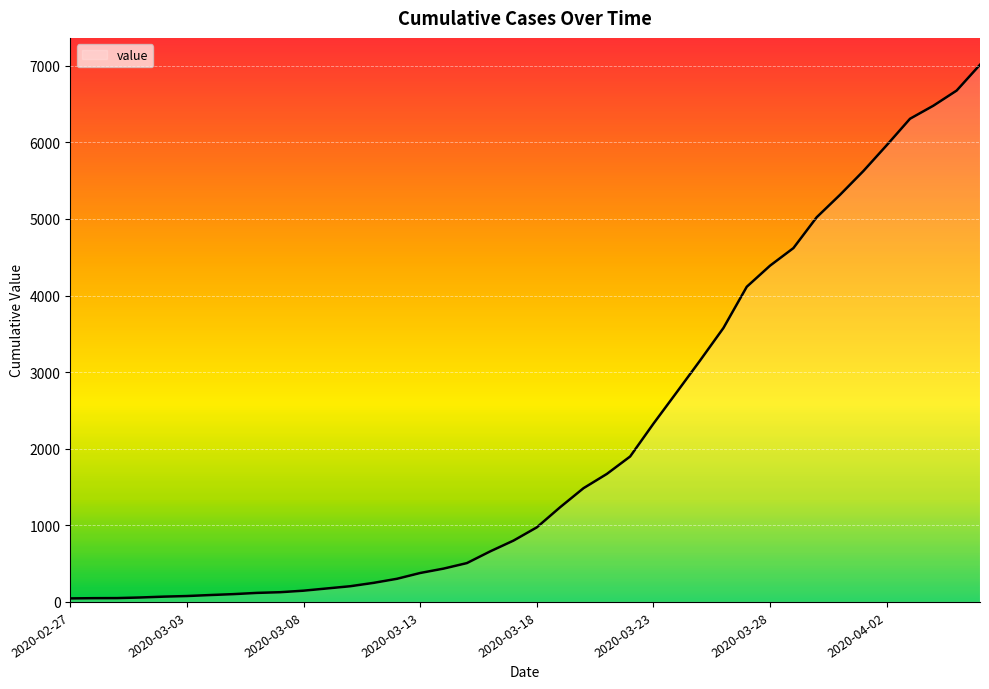

What is the maximum value shown in the chart?

7014